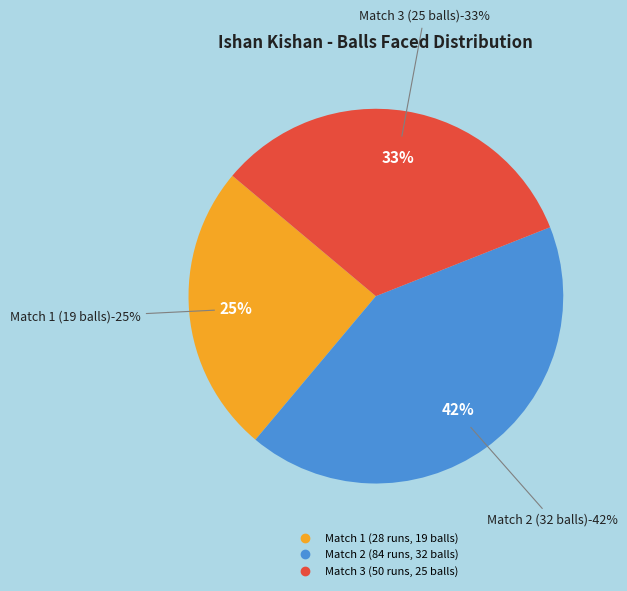

What percentage is the Match 3 (50 runs, 25 balls) slice, to the nearest percent?

33%